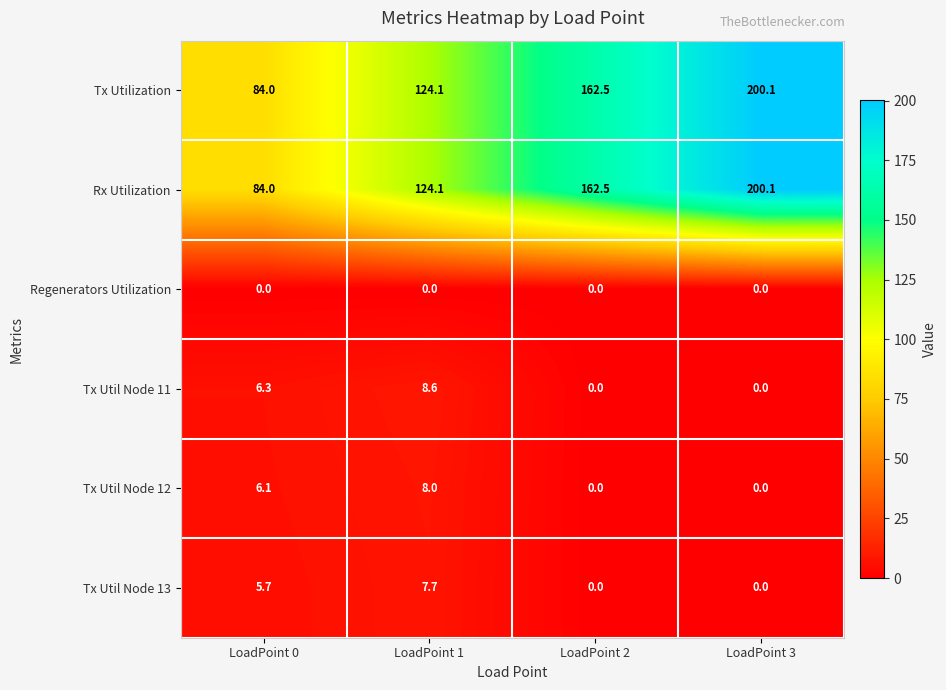

What is the maximum value shown in the chart?

200.1